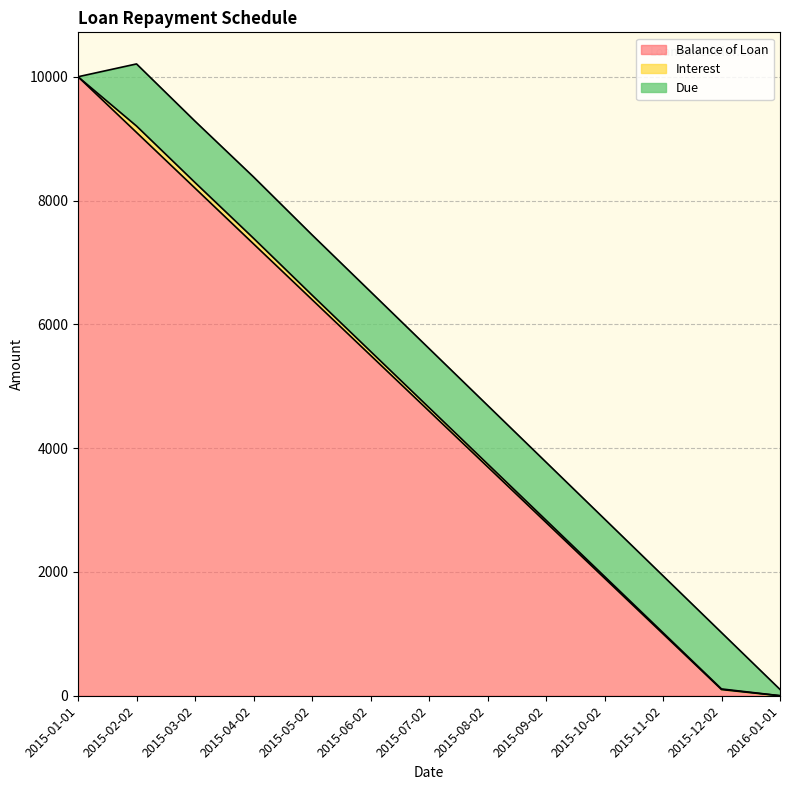

Reading left to right, transcribe all the data shown in this chart.

Balance of Loan: 2015-01-01=10000.0	2015-02-02=9100.0	2015-03-02=8200.0	2015-04-02=7300.0	2015-05-02=6400.0	2015-06-02=5500.0	2015-07-02=4600.0	2015-08-02=3700.0	2015-09-02=2800.0	2015-10-02=1900.0	2015-11-02=1000.0	2015-12-02=100.0	2016-01-01=0.0
Interest: 2015-01-01=0.0	2015-02-02=103.6	2015-03-02=91.0	2015-04-02=90.8	2015-05-02=73.0	2015-06-02=64.0	2015-07-02=55.0	2015-08-02=46.0	2015-09-02=37.0	2015-10-02=28.0	2015-11-02=19.0	2015-12-02=10.0	2016-01-01=1.0
Due: 2015-01-01=0.0	2015-02-02=1003.6	2015-03-02=991.0	2015-04-02=990.8	2015-05-02=973.0	2015-06-02=964.0	2015-07-02=955.0	2015-08-02=946.0	2015-09-02=937.0	2015-10-02=928.0	2015-11-02=919.0	2015-12-02=910.0	2016-01-01=101.0